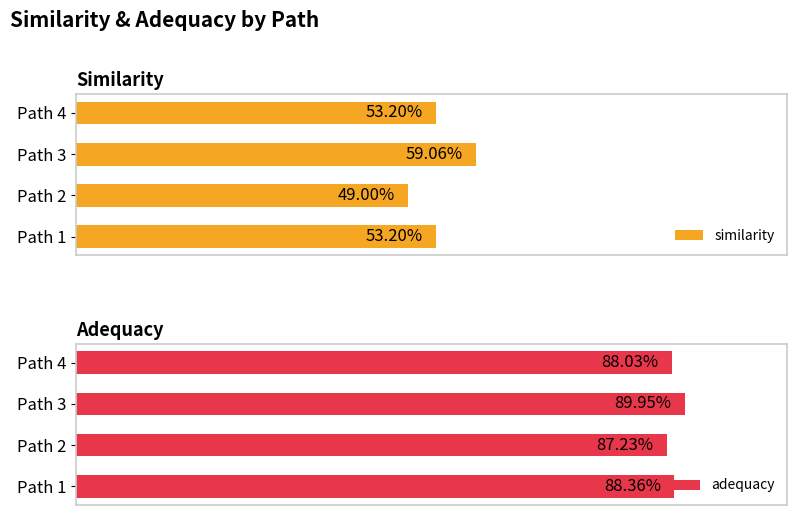

How many bars are there in each group?

2